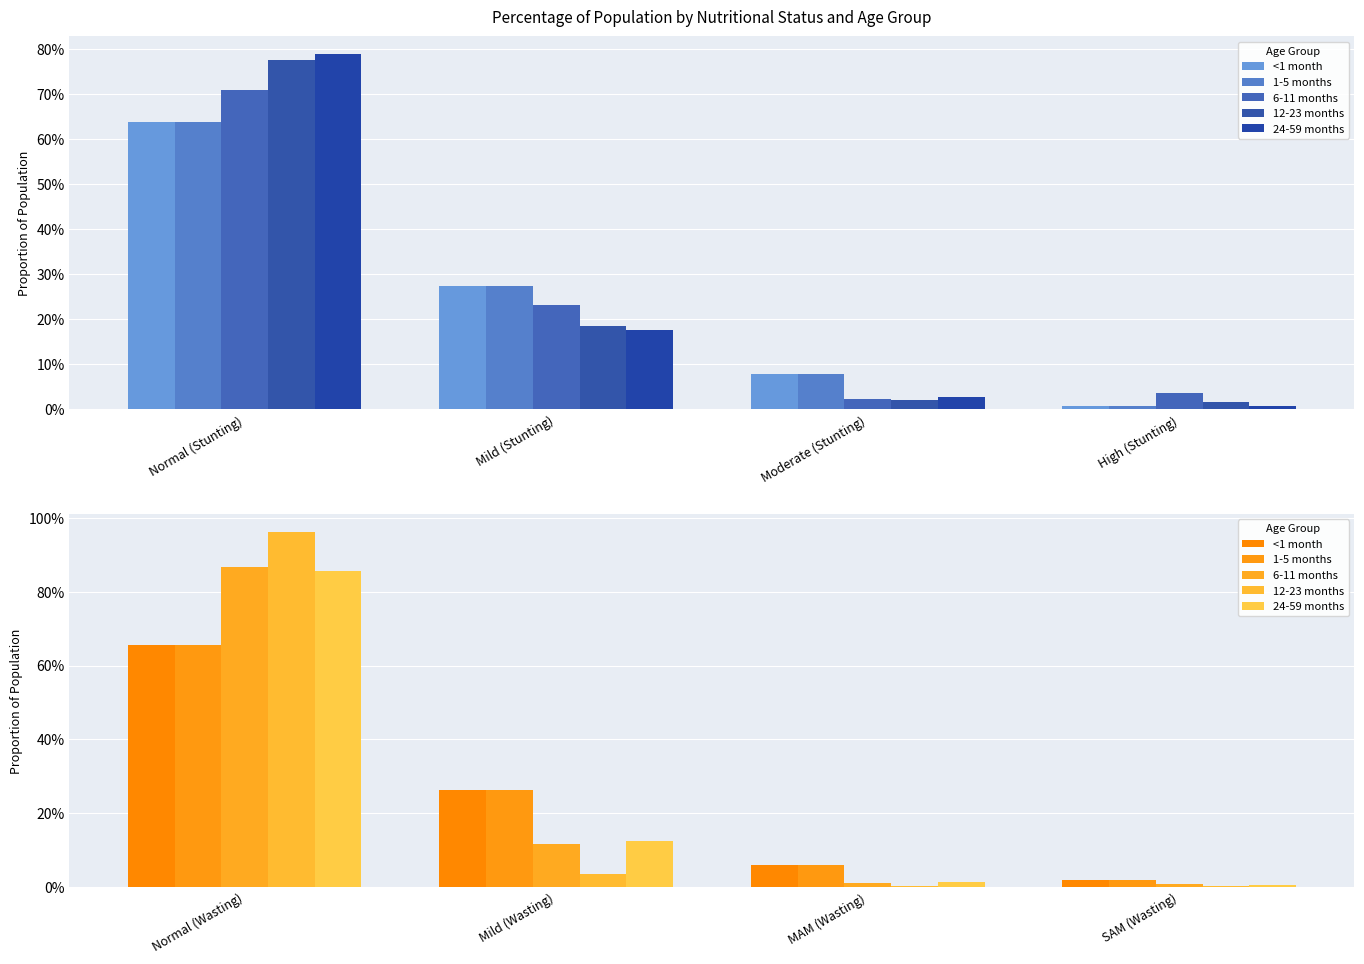

What is the label of the 3rd bar from the right?

Mild (Wasting)